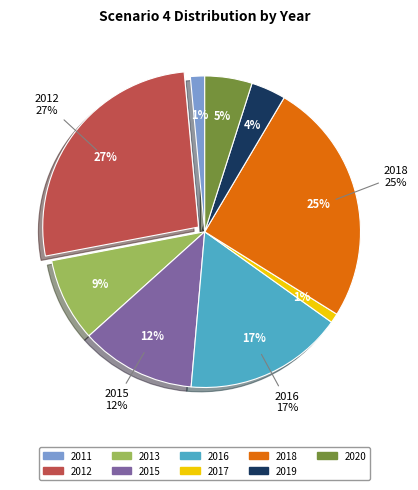

What percentage is the 2017 slice, to the nearest percent?

1%